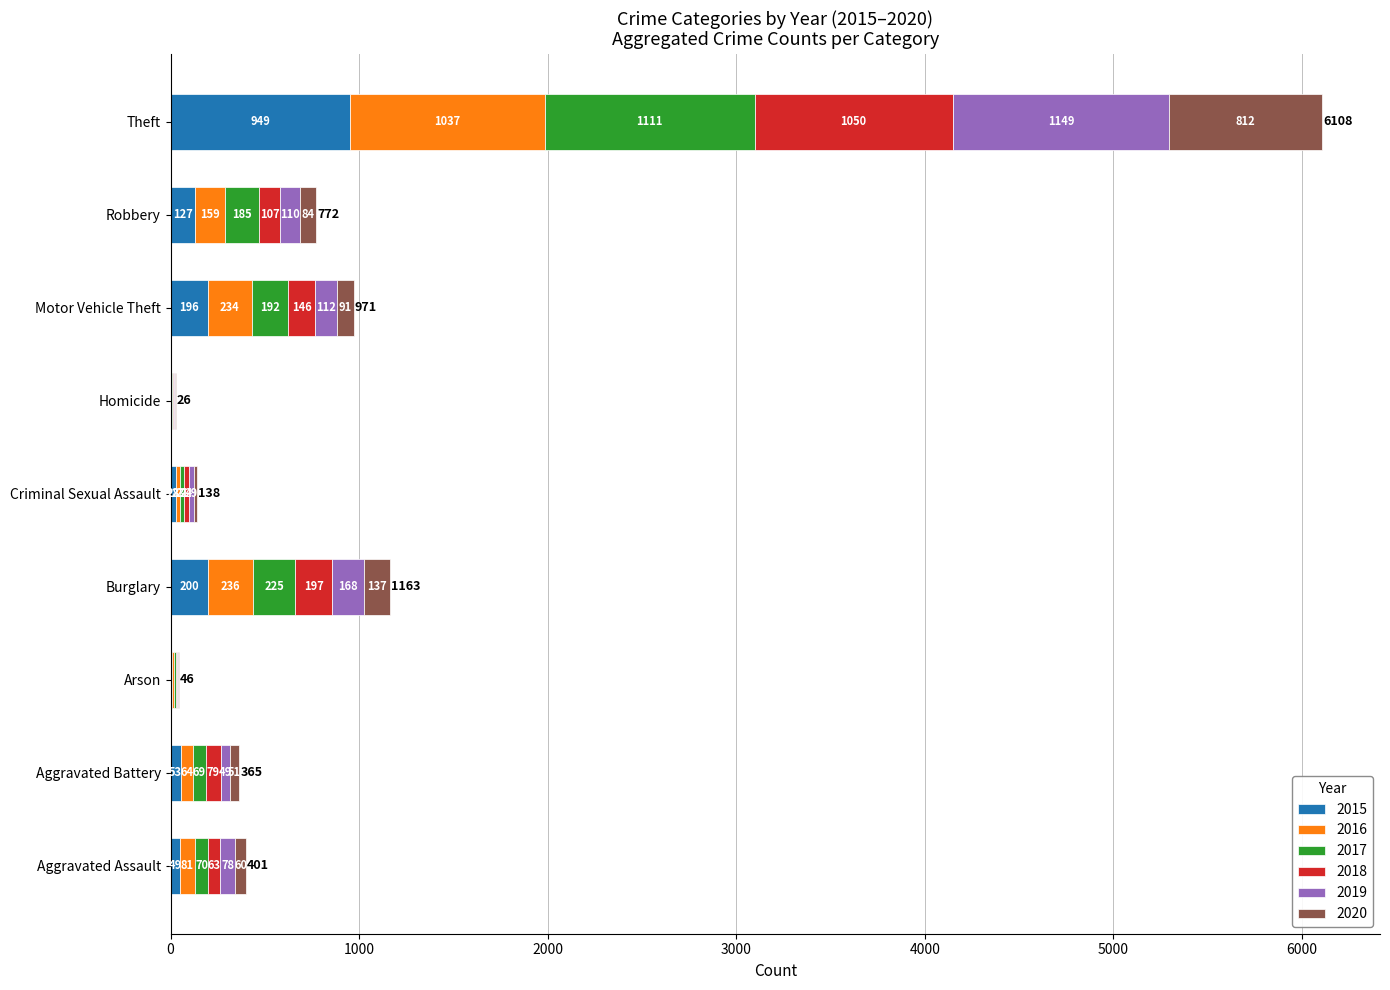

Count the number of data series in this chart.

6